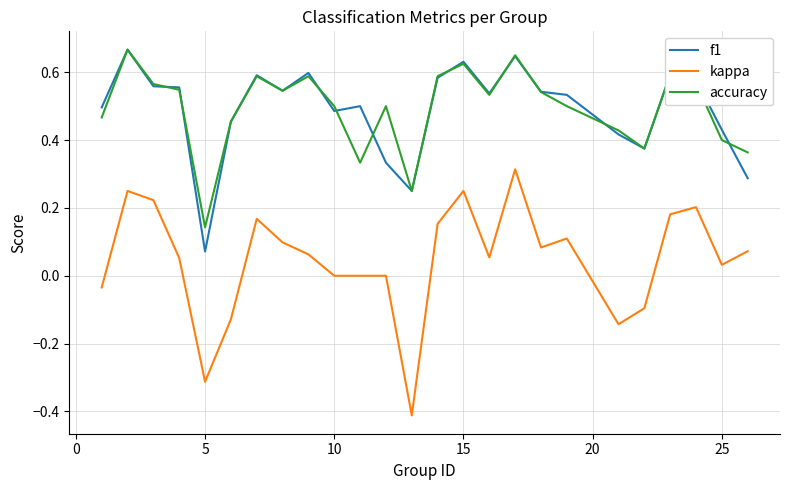

True or false: kappa and accuracy cross at least once.

False